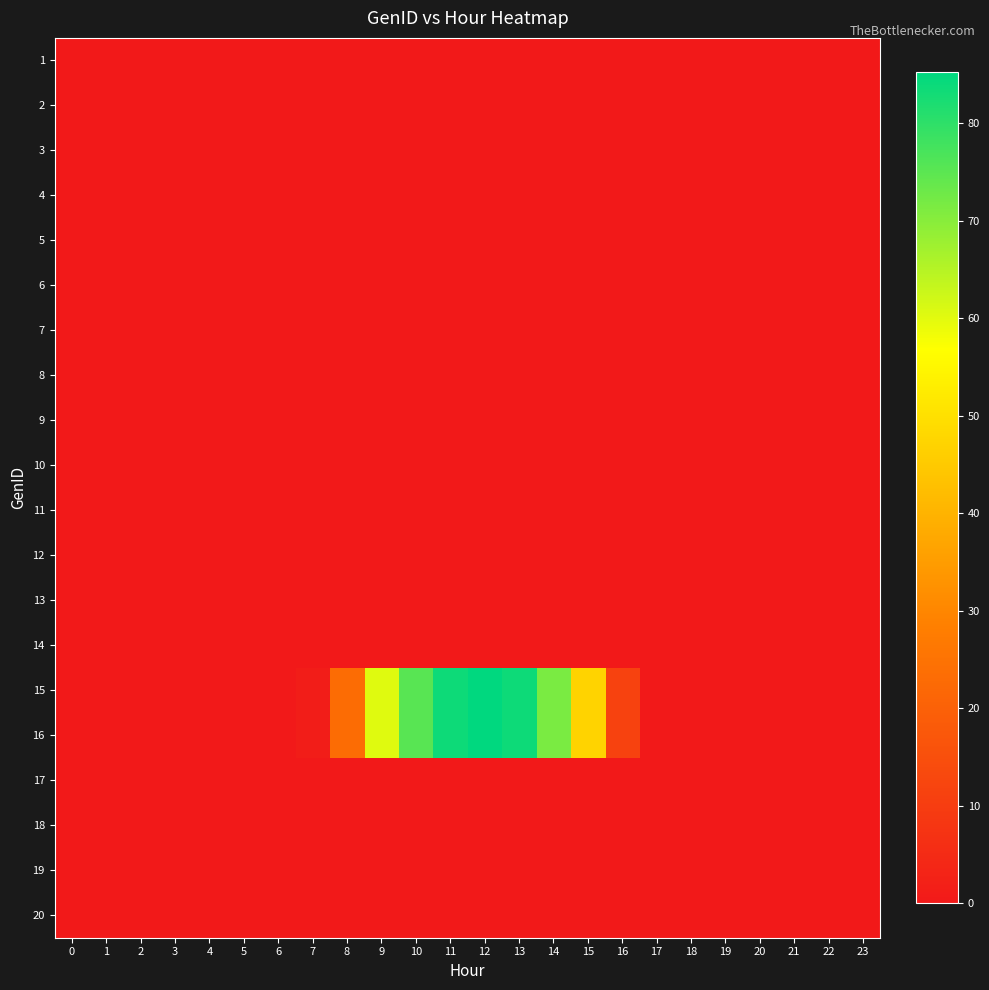

Rank the series by their maximum value, from lowest to highest.

1, 2, 3, 4, 5, 6, 7, 8, 9, 10, 11, 12, 13, 14, 17, 18, 19, 20, 15, 16